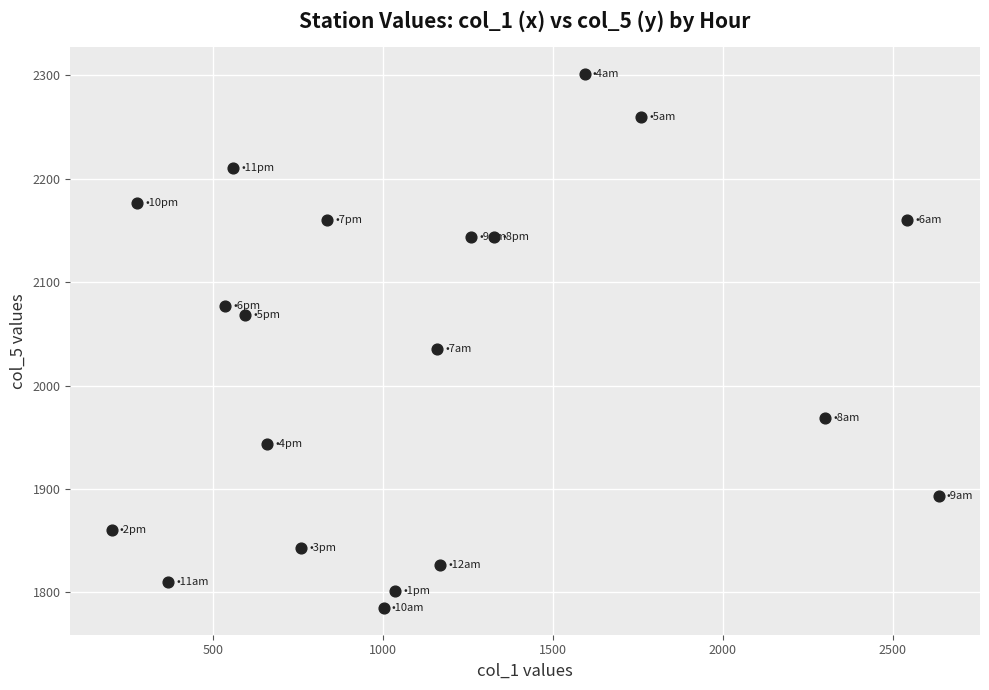

What Y value in the scatter plot is closest to 2043?

2034.9